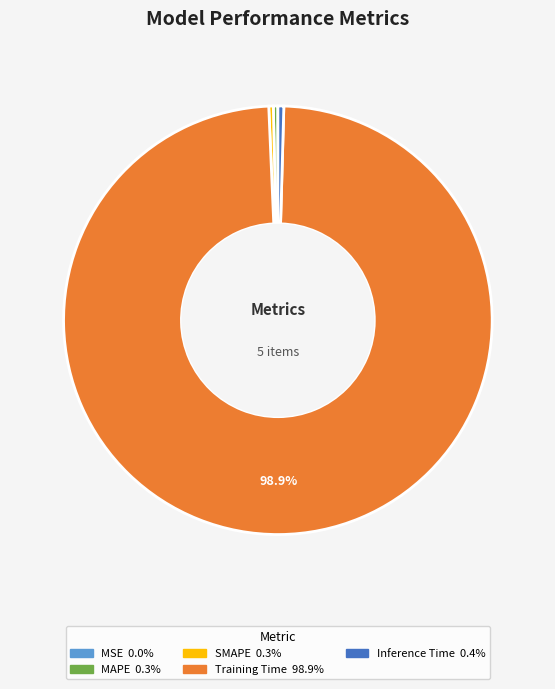

Does Training Time account for over 50% of the chart?

Yes